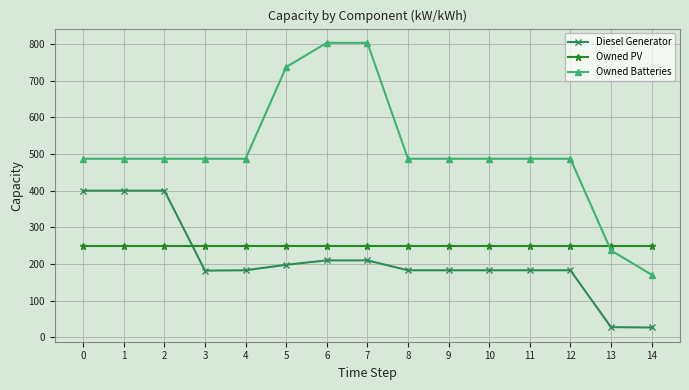

The value of Owned Batteries at 1 is 487. True or false?

True